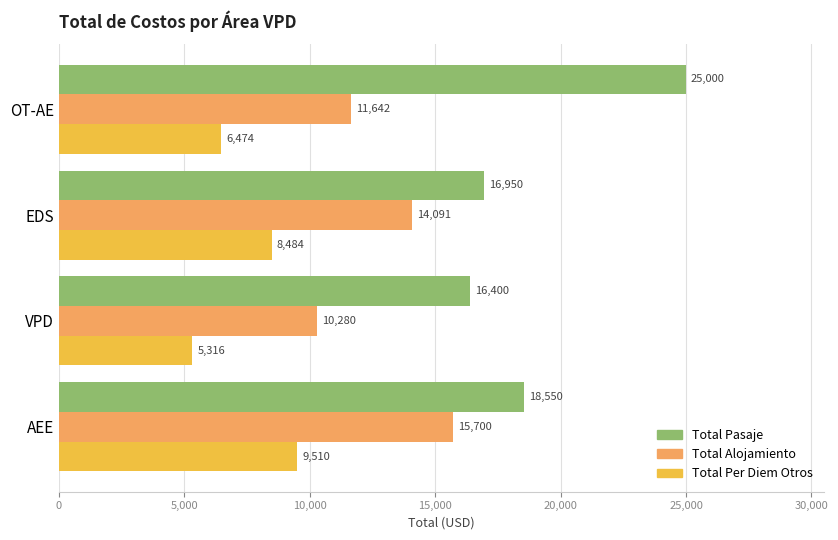

Rank the series by their maximum value, from highest to lowest.

Total Pasaje, Total Alojamiento, Total Per Diem Otros